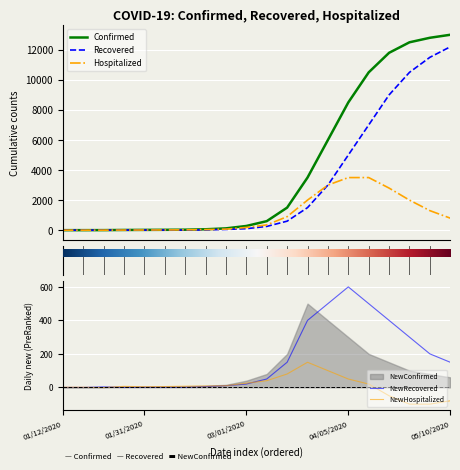

What position from the right is 02/08/2020?

14